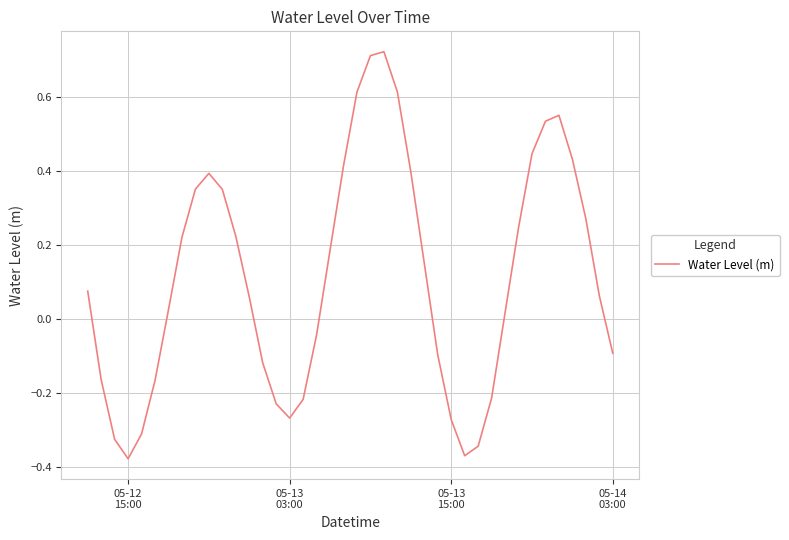

What is the difference between the maximum and minimum values?

1.1